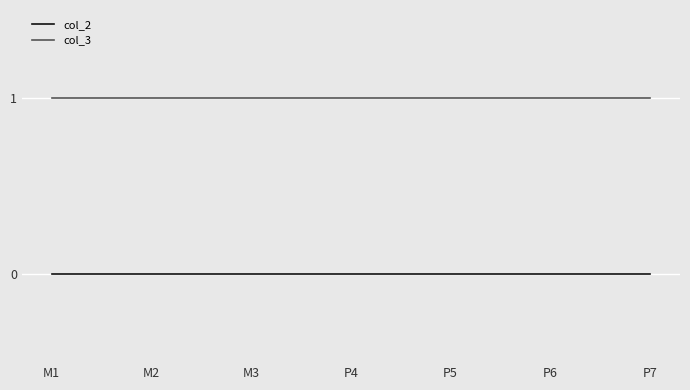

True or false: col_3 and col_2 intersect in this chart.

False